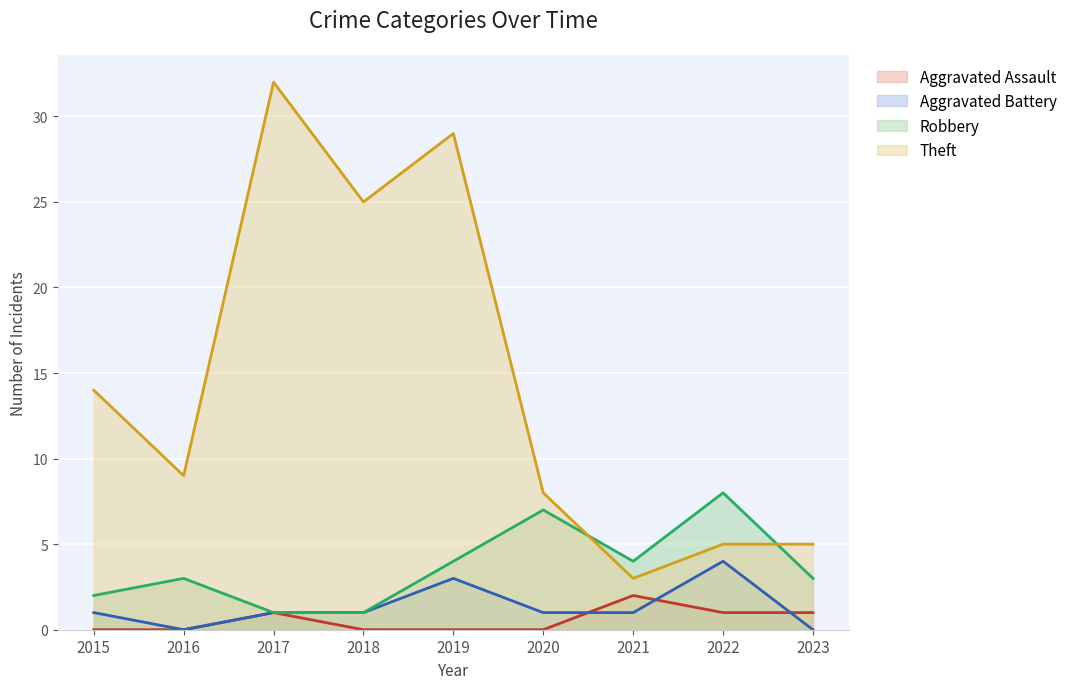

At how many categories does at least one series exceed 24?

3